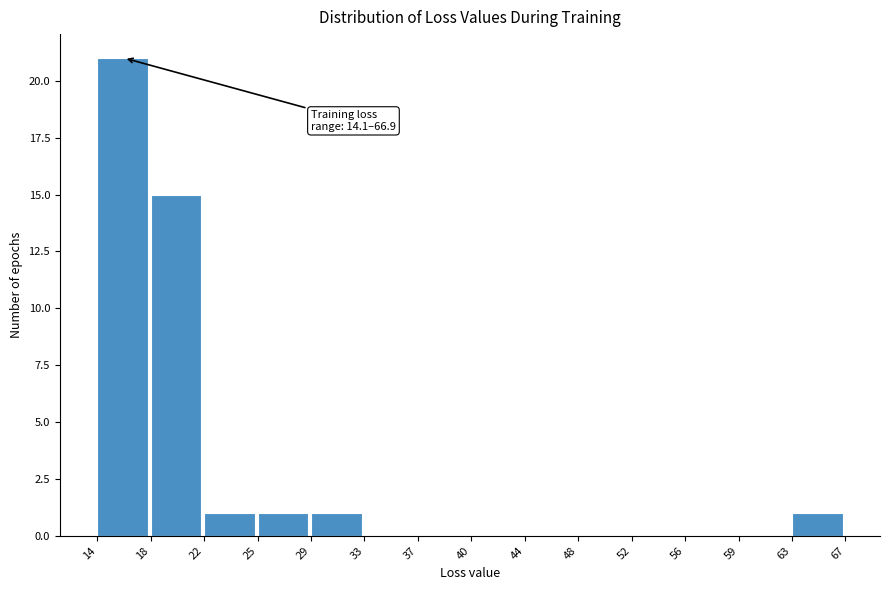

Over which range of the x-axis is the bar tallest?

14 to 18